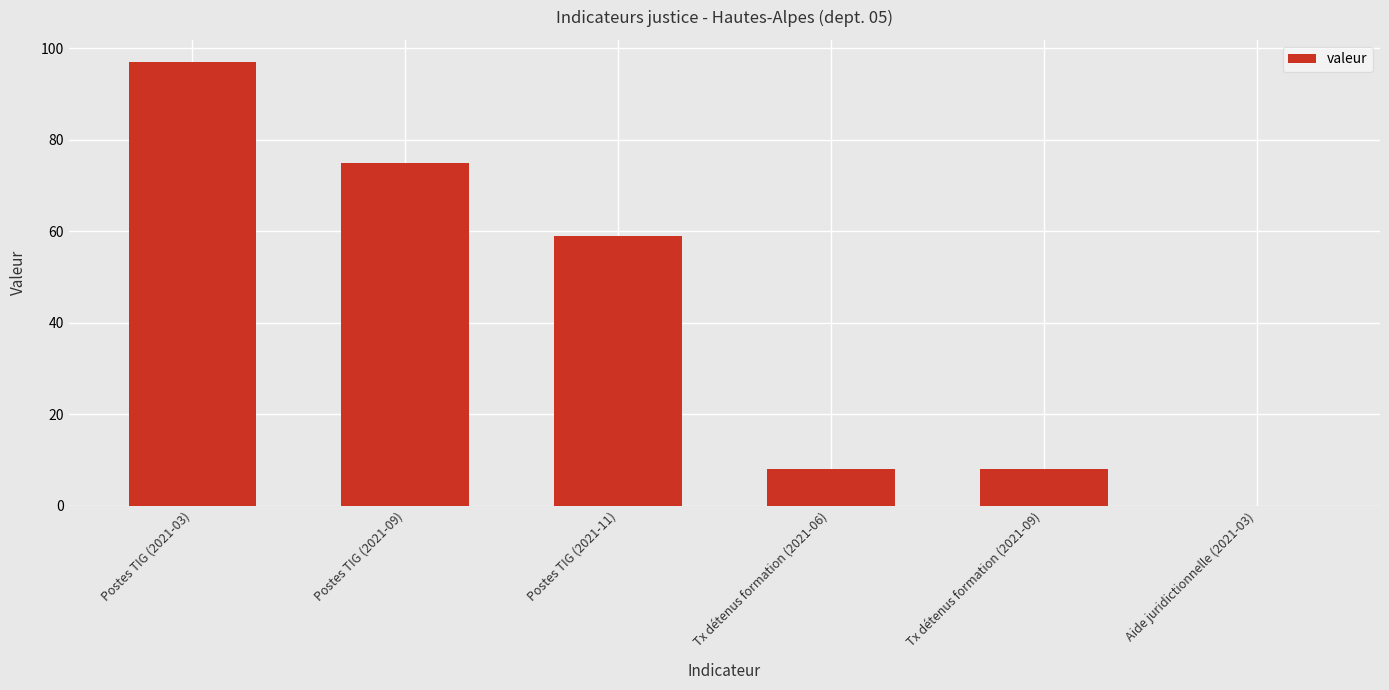

Which has a higher value, Postes TIG (2021-09) or Tx détenus formation (2021-06)?

Postes TIG (2021-09)